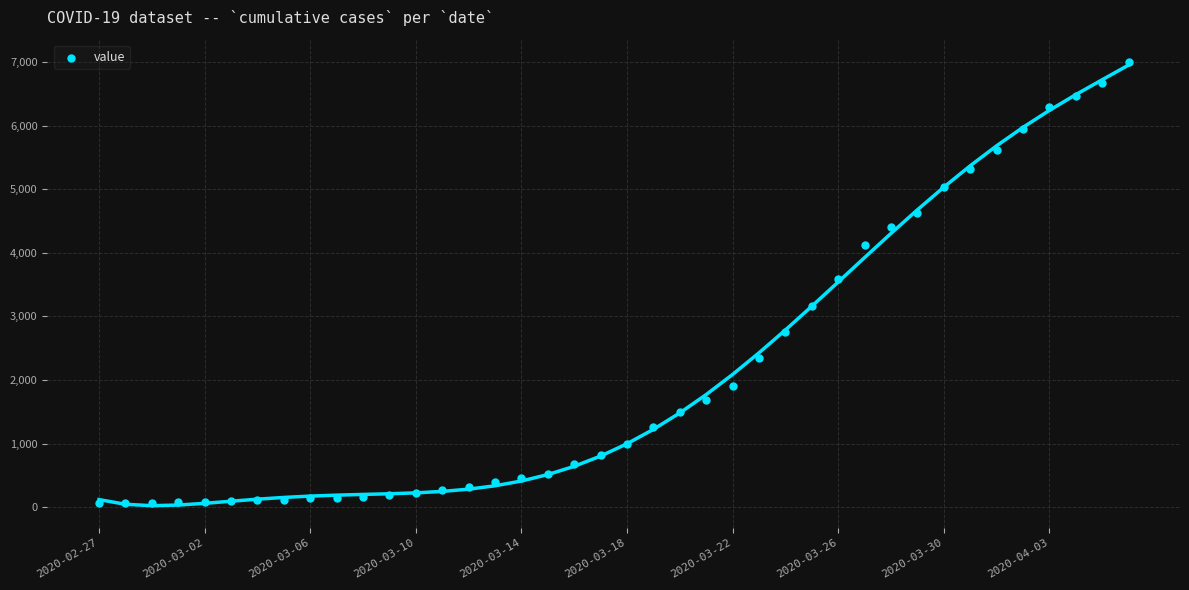

What is the range of Y values (max minus min)?

6939